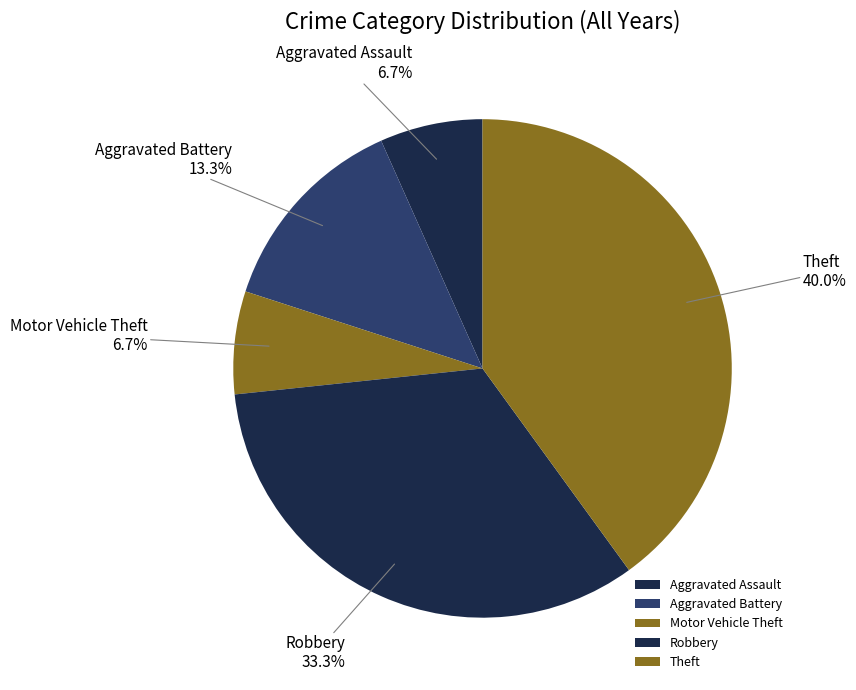

Which slice is the largest?

Theft